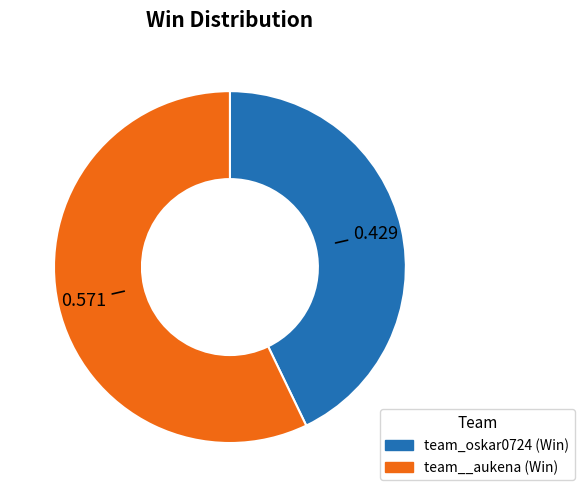

Between team__aukena and team_oskar0724, which is larger?

team__aukena